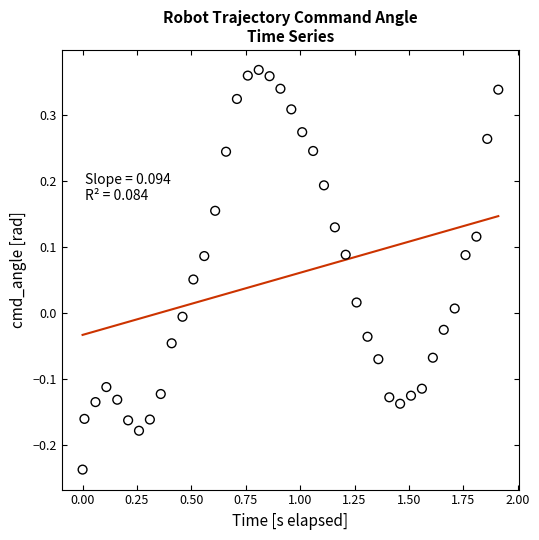

What is the range of X values (max minus min)?

1.9